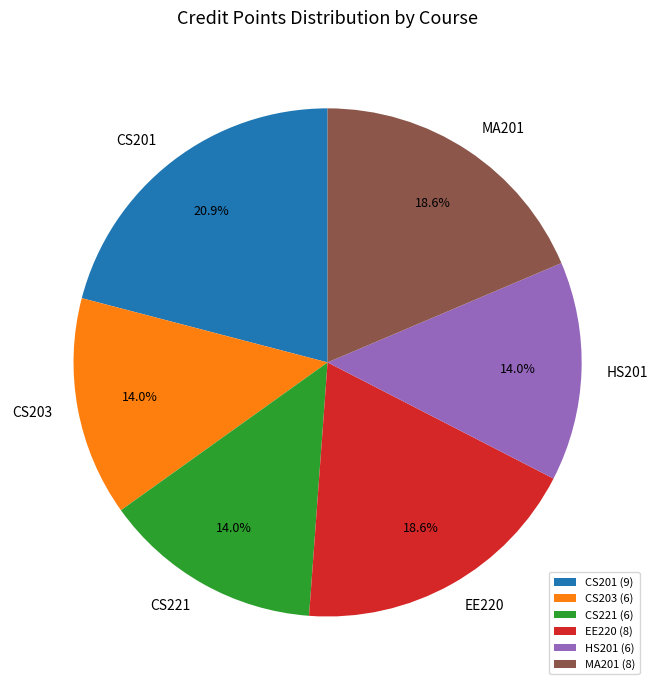

To the nearest percent, what is the combined percentage of CS221 and CS203?

28%